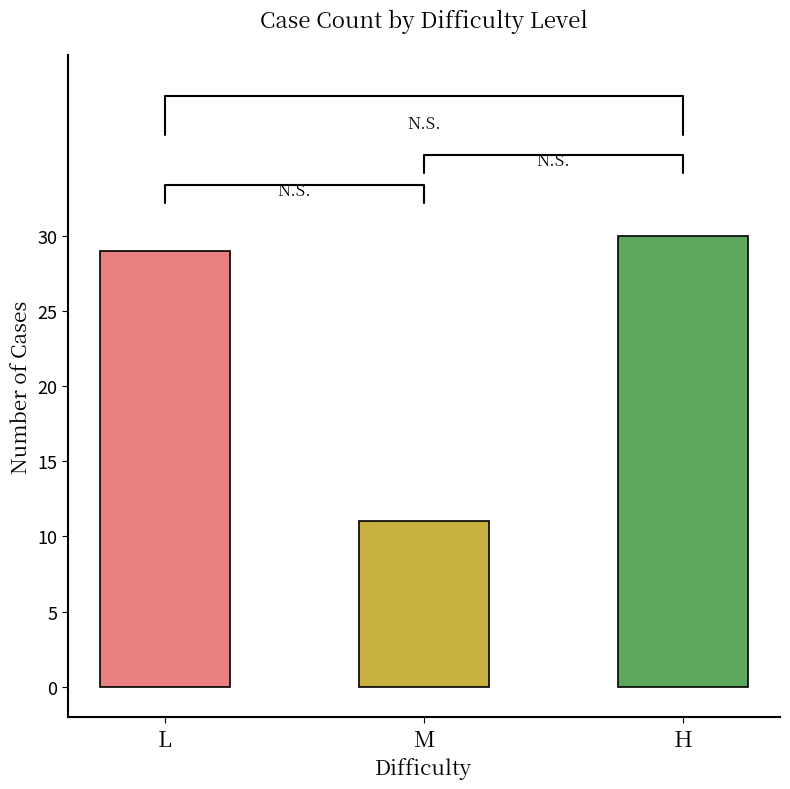

List the labels in order of value, smallest first.

M, L, H